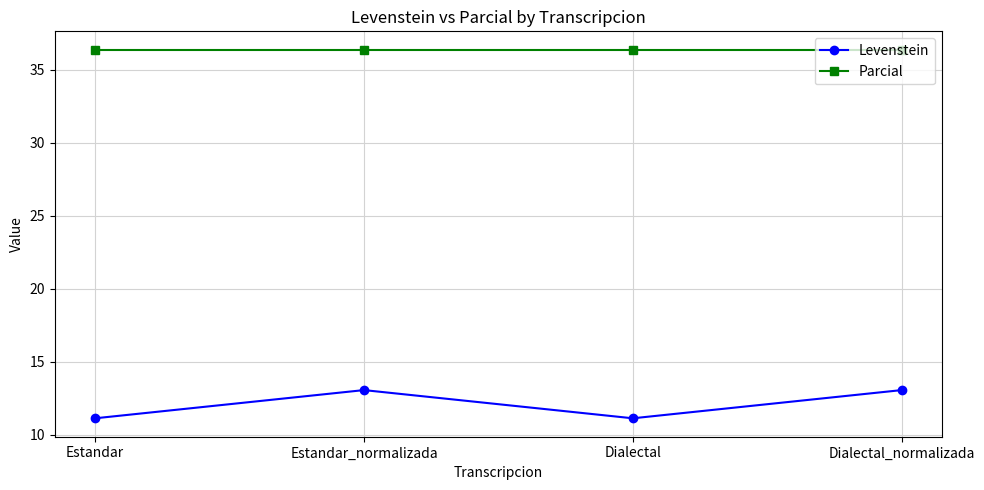

What are all the series names shown in the legend?

Levenstein, Parcial